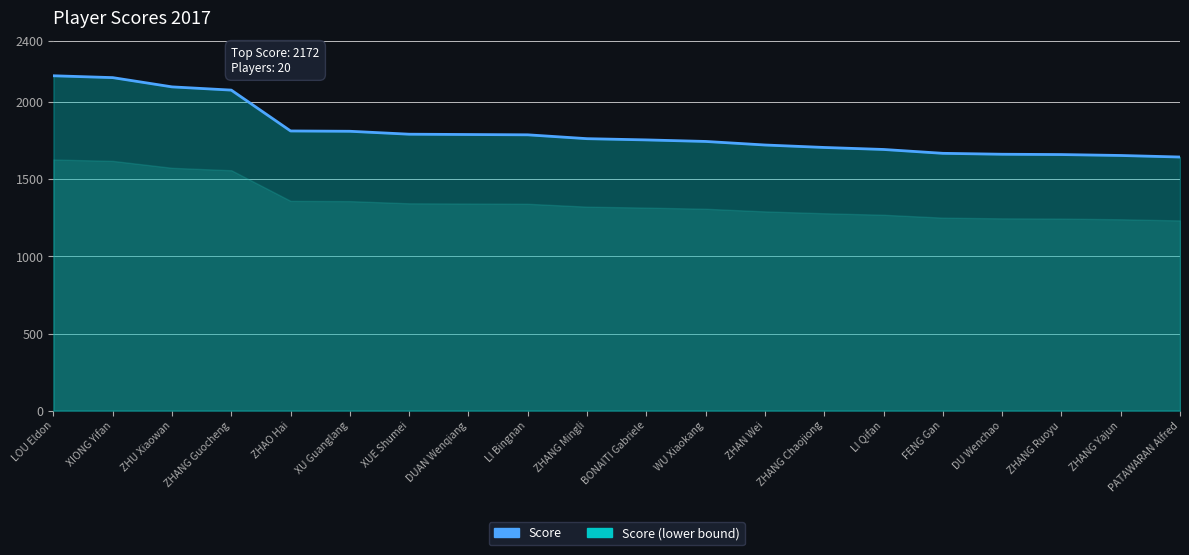

Is it true that the value at ZHANG Guocheng is 2079?

True